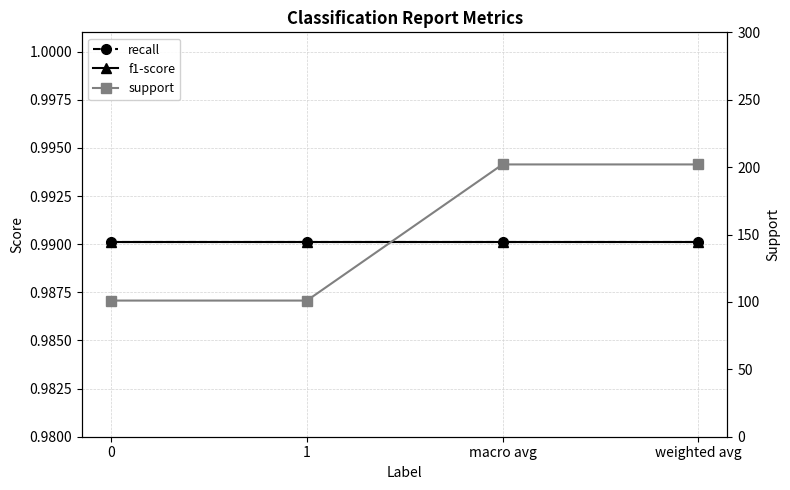

List the series in order of their peak value, highest first.

support, recall, f1-score